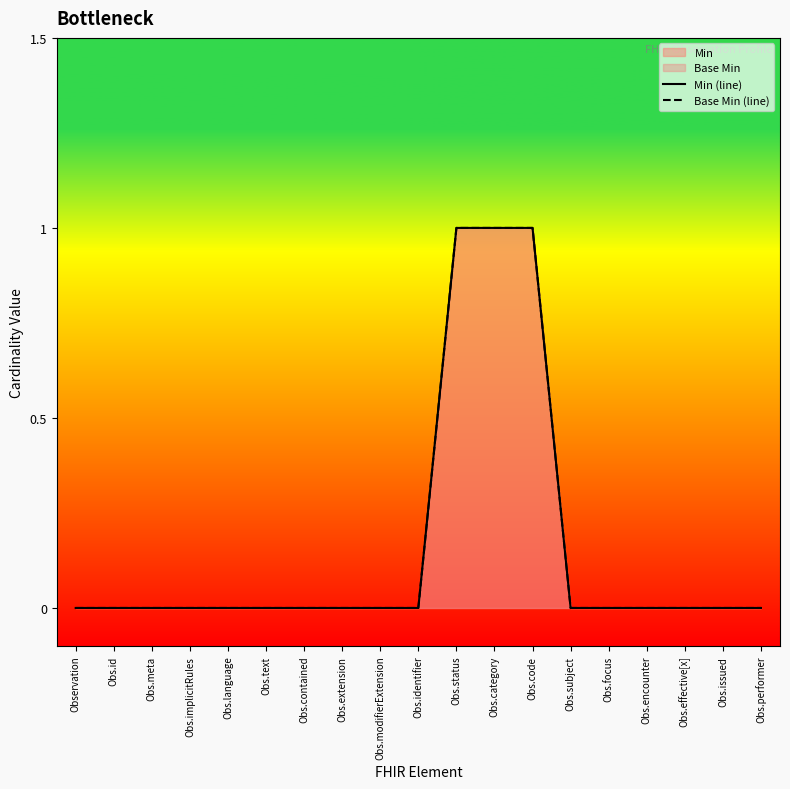

What is the label of the 3rd point from the right?

Obs.effective[x]